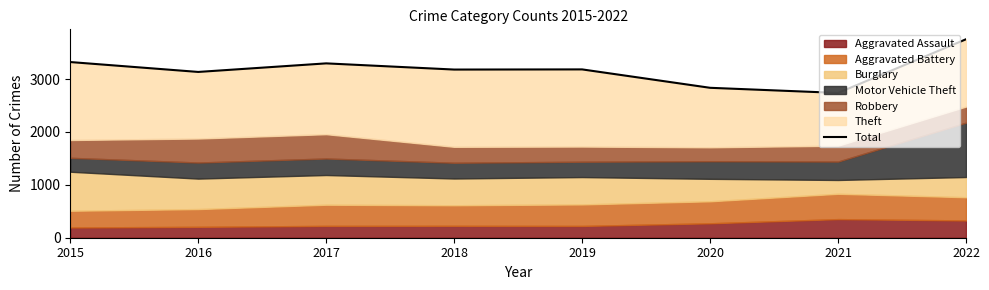

How many interior local peaks (higher than both neighbors) does the data have?

2